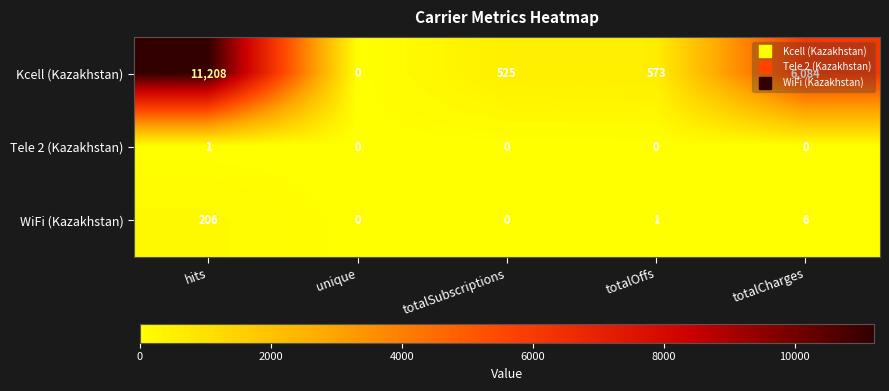

List the series in order of their peak value, highest first.

Kcell (Kazakhstan), WiFi (Kazakhstan), Tele 2 (Kazakhstan)